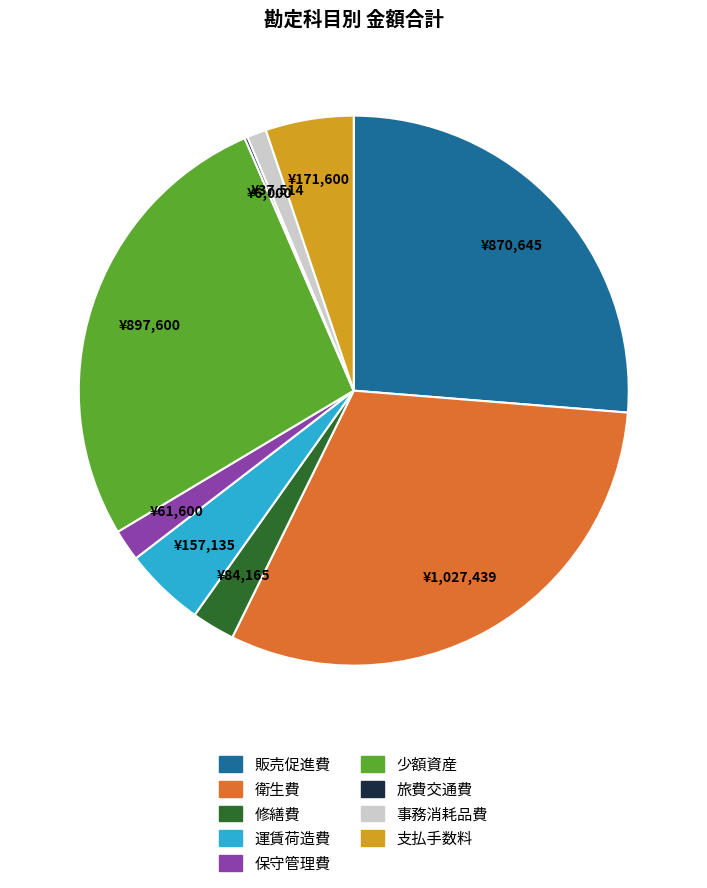

Does 保守管理費 account for over 50% of the chart?

No